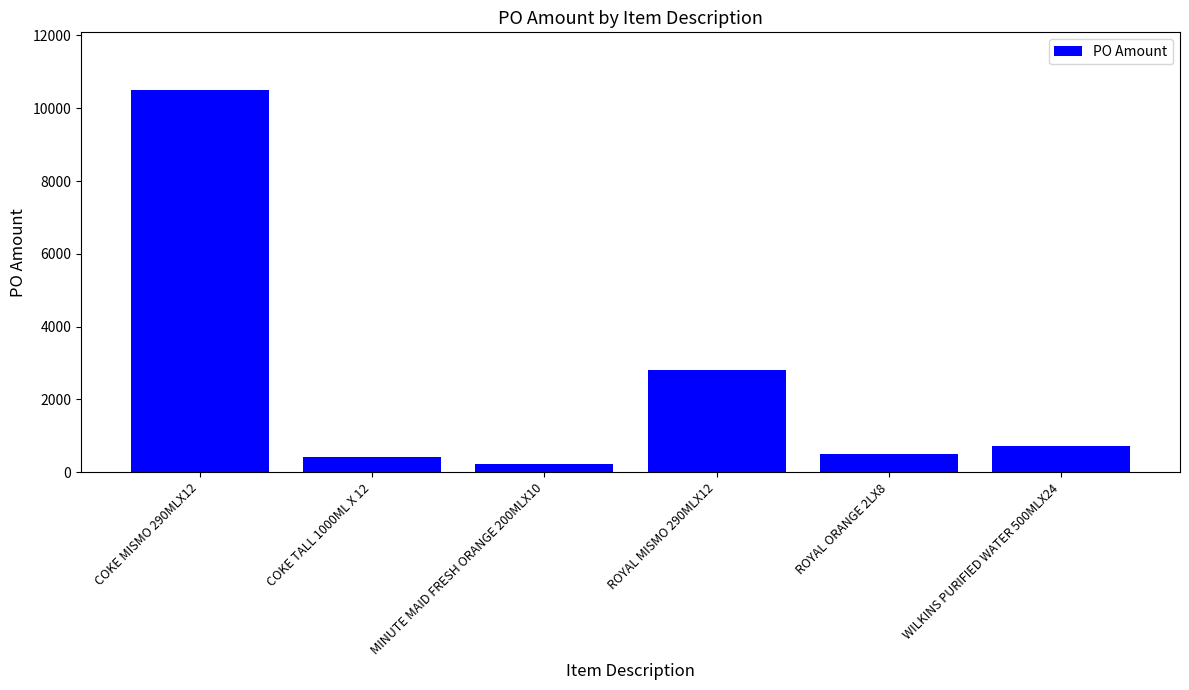

Reading left to right, transcribe all the data shown in this chart.

COKE MISMO 290MLX12=10509.8	COKE TALL 1000ML X 12=412.6	MINUTE MAID FRESH ORANGE 200MLX10=229.5	ROYAL MISMO 290MLX12=2800.1	ROYAL ORANGE 2LX8=507.7	WILKINS PURIFIED WATER 500MLX24=720.0